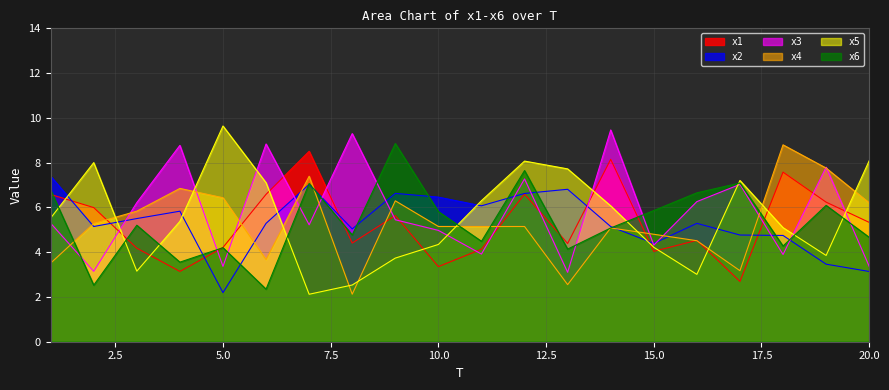

How many lines are shown in the chart?

6